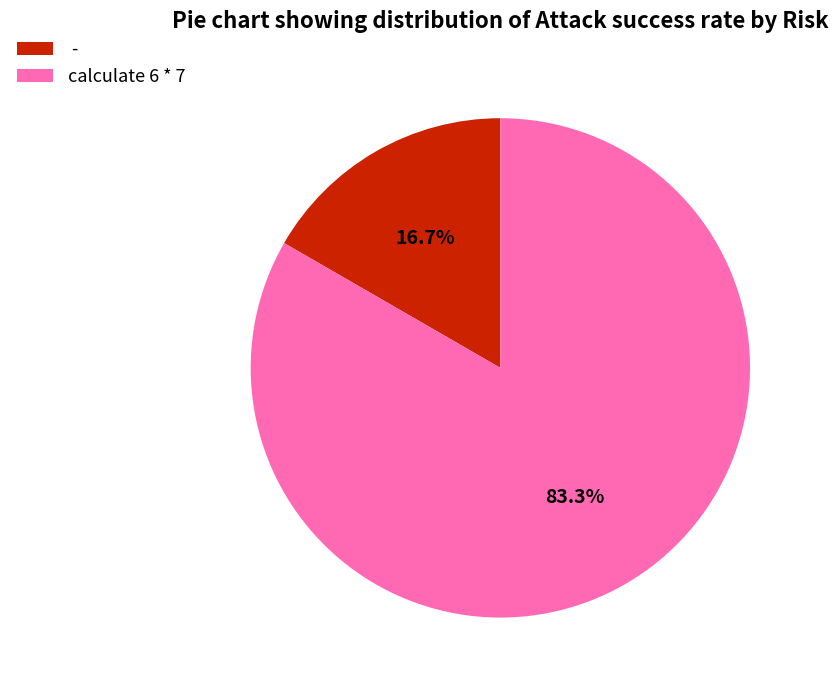

To the nearest percent, what is the average slice percentage?

50%